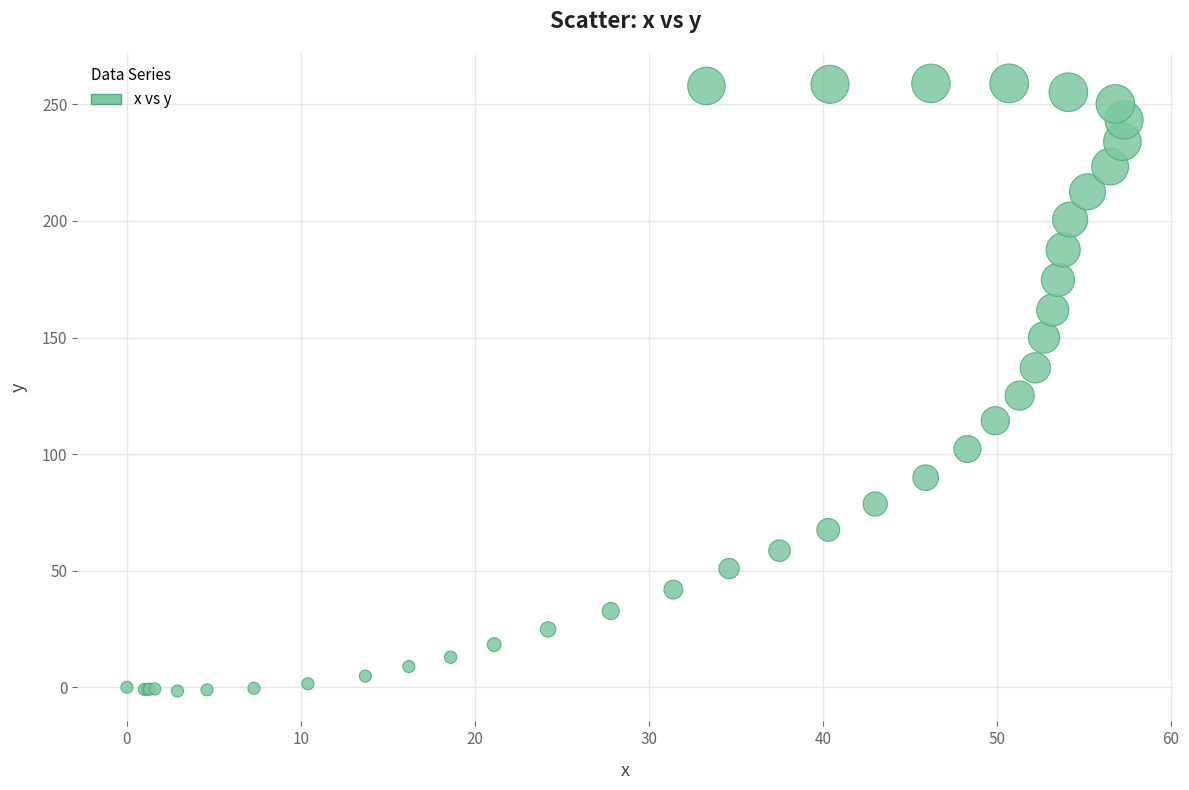

What Y value in the scatter plot is closest to 128?

125.1